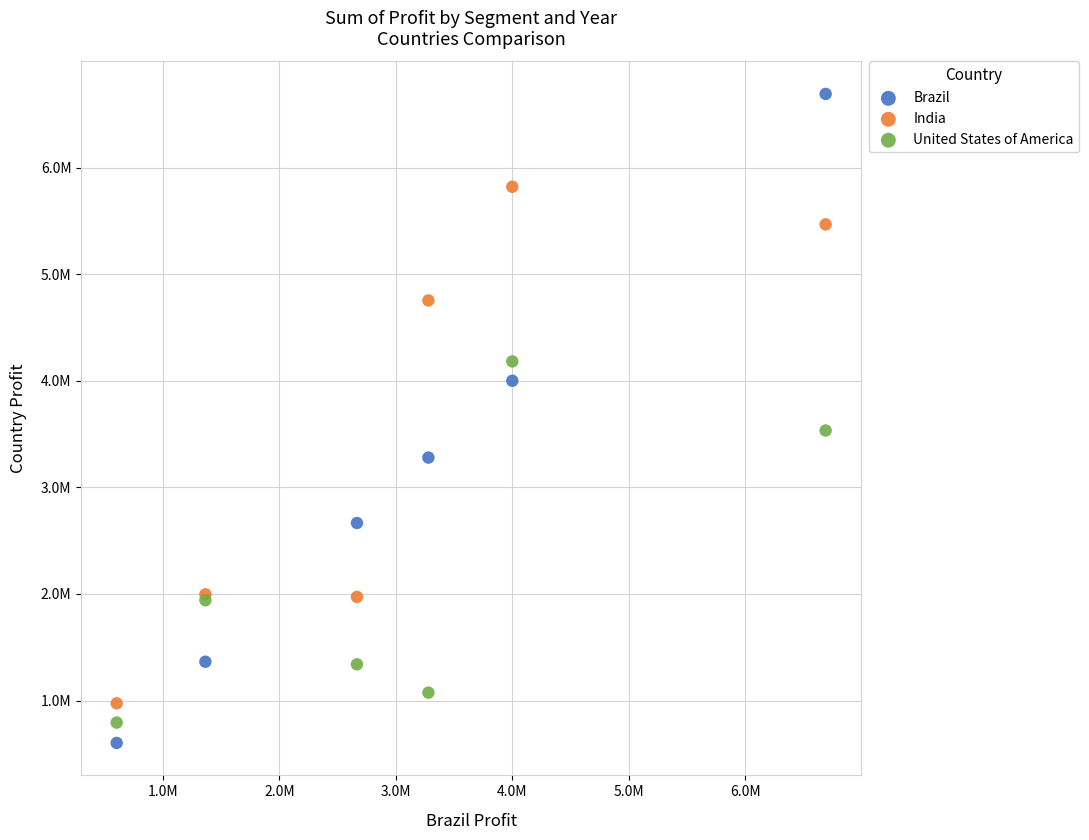

What are all the series names shown in the legend?

Brazil, India, United States of America